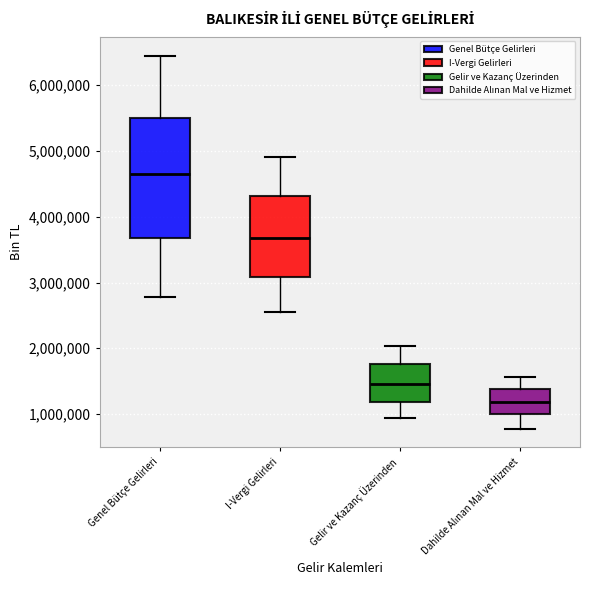

Comparing the boxes themselves (not the whiskers), which one is the tallest?

Genel Bütçe Gelirleri